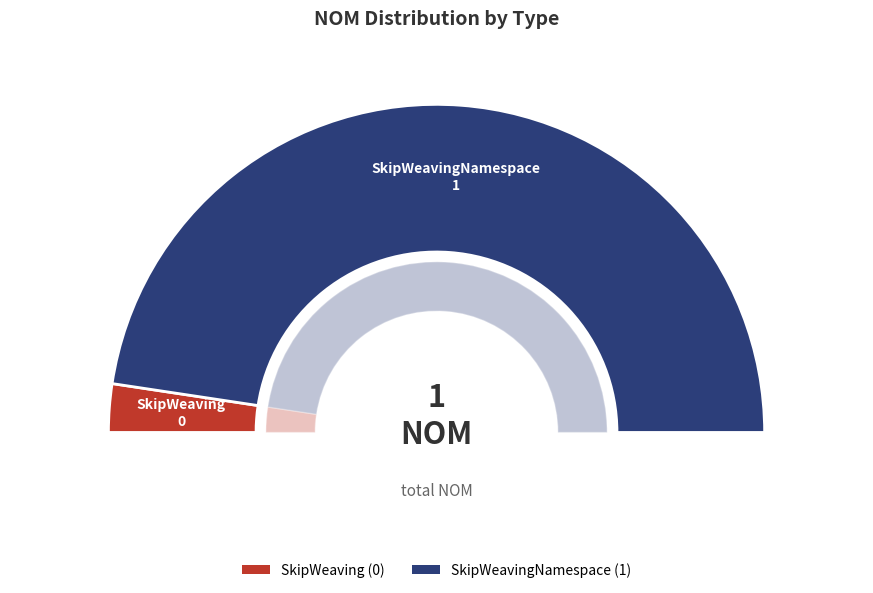

How many slices are in this pie chart?

2